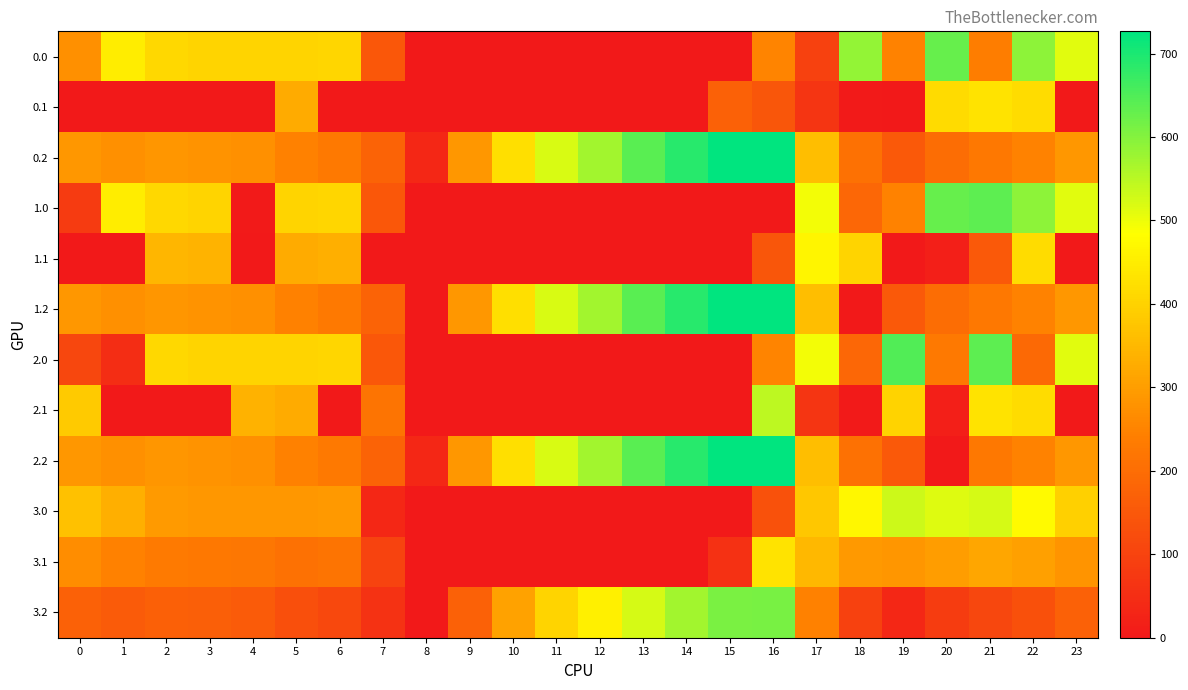

Which has a higher value, 23 or 16?

23